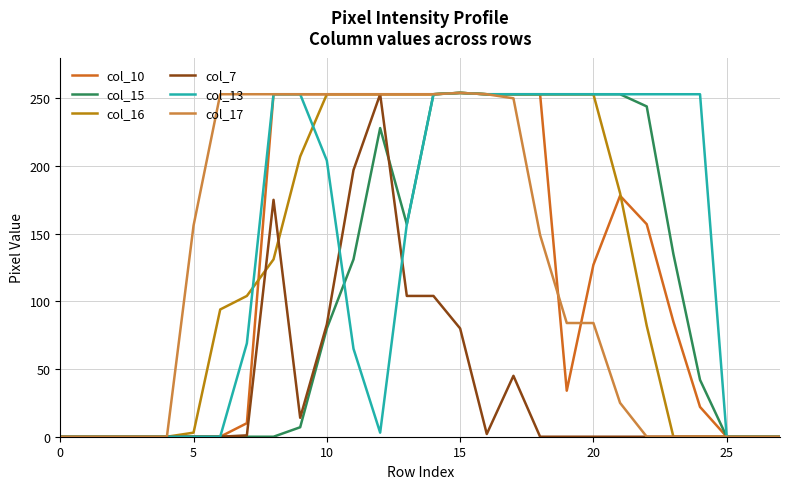

What is the label of the 5th point from the right?

23